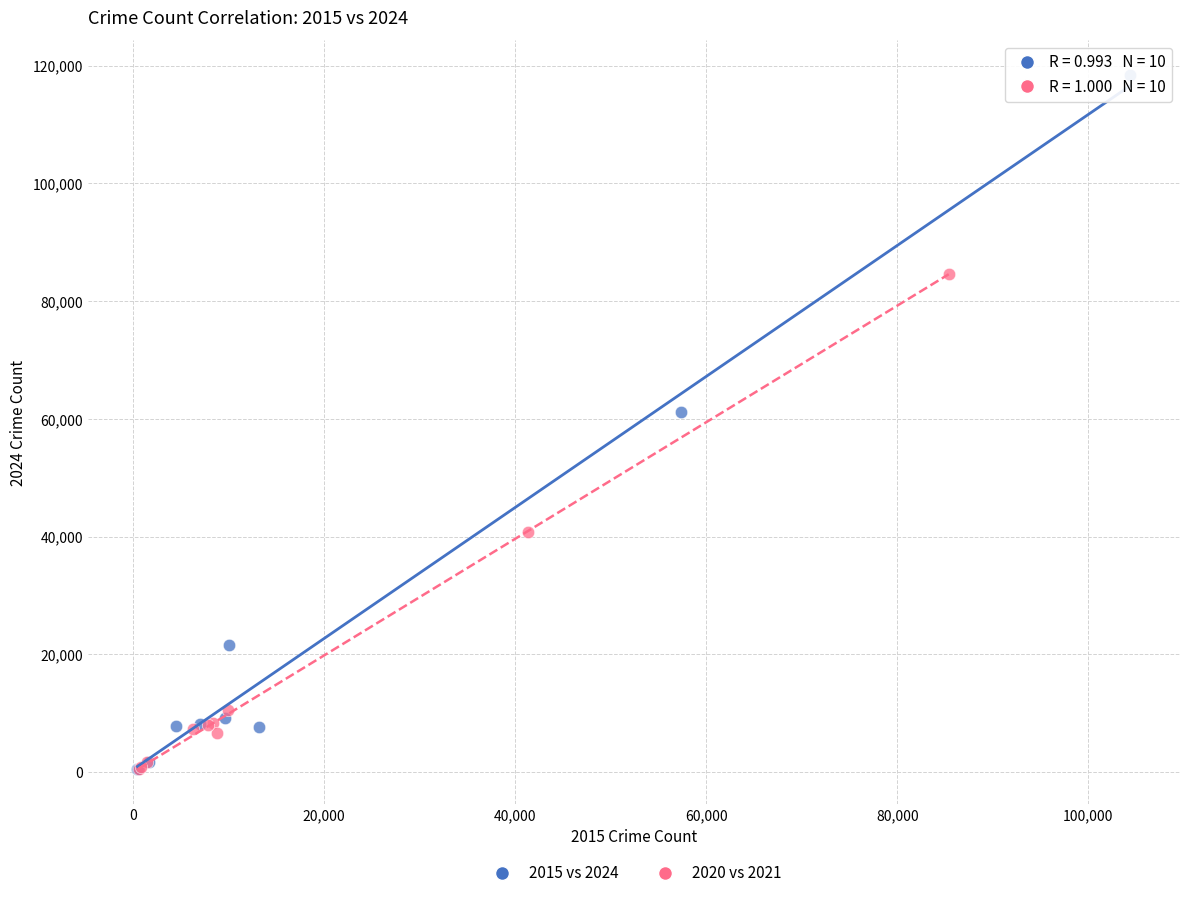

Which series contains the highest Y value?

2015 vs 2024